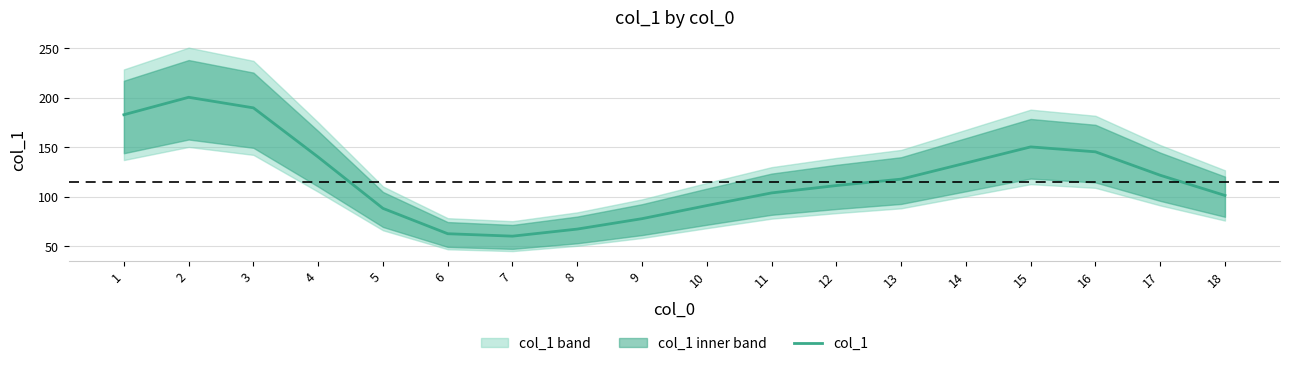

Reading left to right, what are all the values shown in this chart?

182.8	200.4	189.8	140.1	88.3	62.8	60.3	67.5	78.0	91.2	104.0	111.4	117.9	134.1	150.4	145.4	121.8	101.4